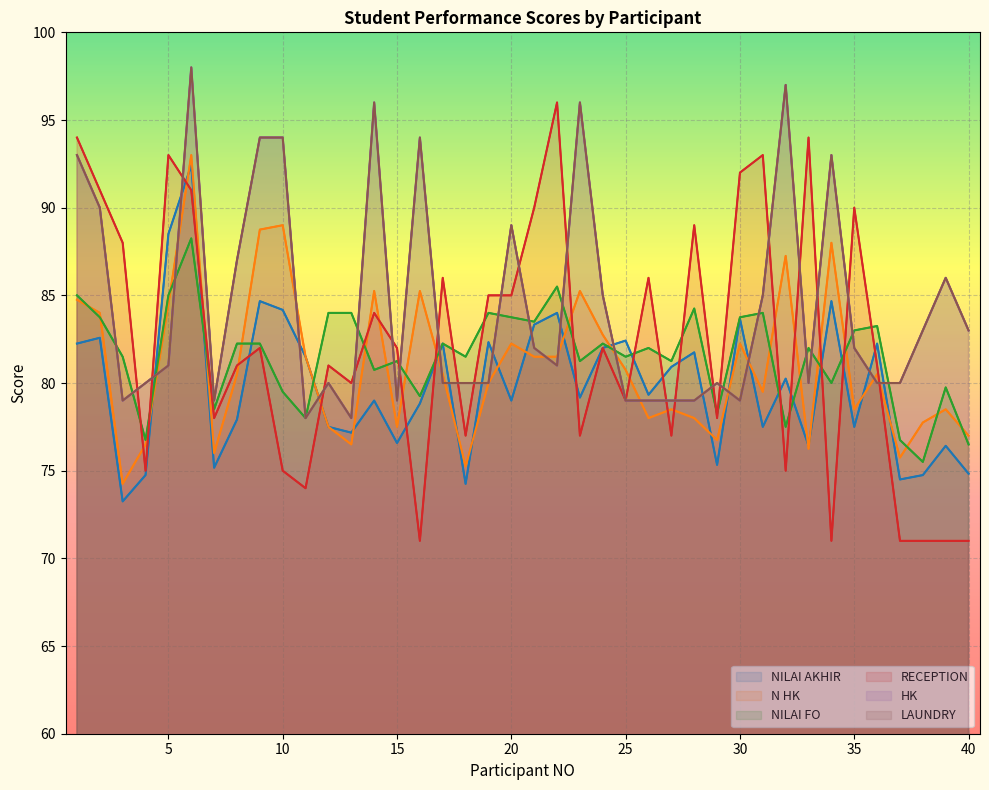

How many lines are shown in the chart?

6